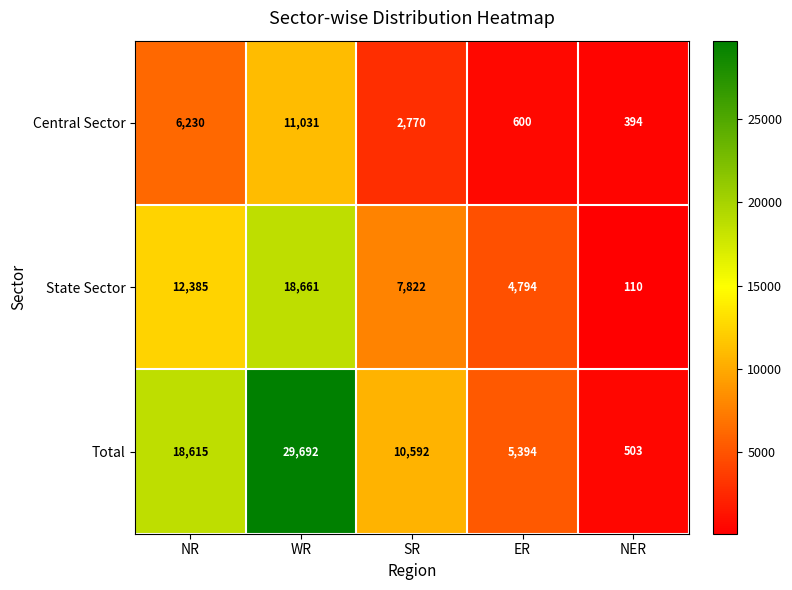

How many distinct data groups are displayed?

3